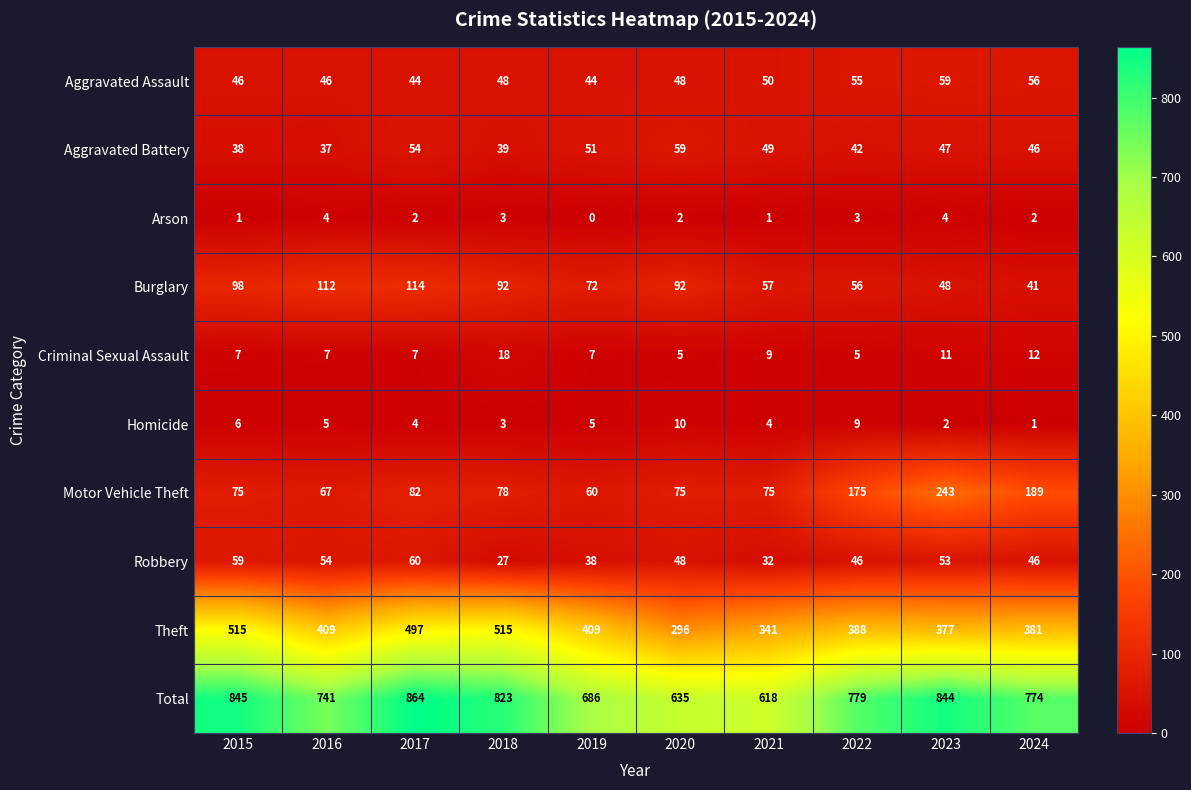

What is the spread (max minus min) of values at 2024?

773